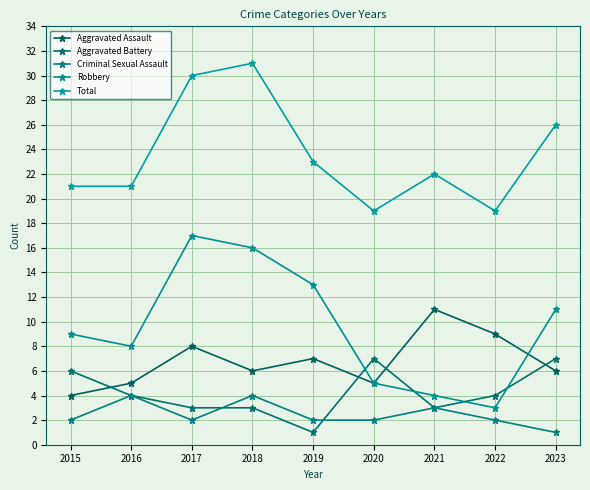

True or false: Aggravated Battery and Aggravated Assault cross at least once.

True